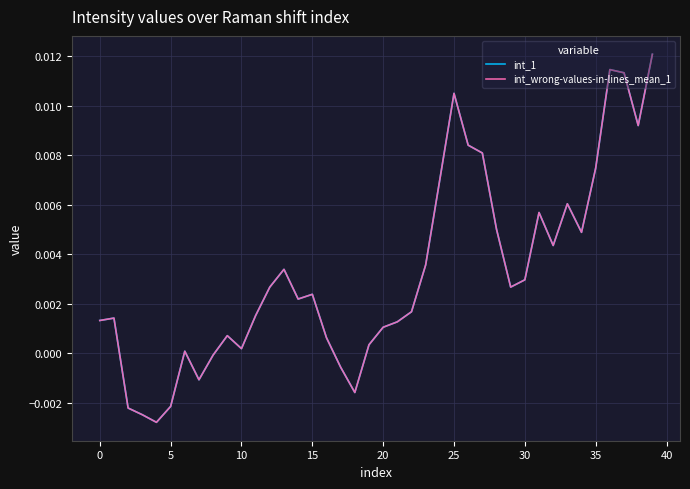

Is this an area chart (filled region under the line)?

No